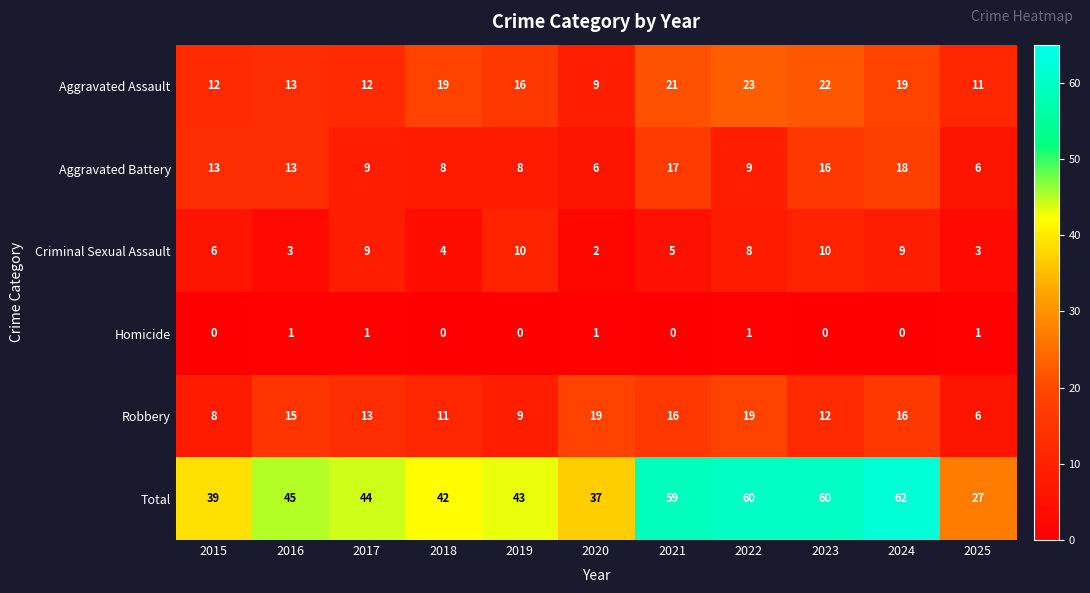

What is the difference between the highest and lowest values at 2021?

59